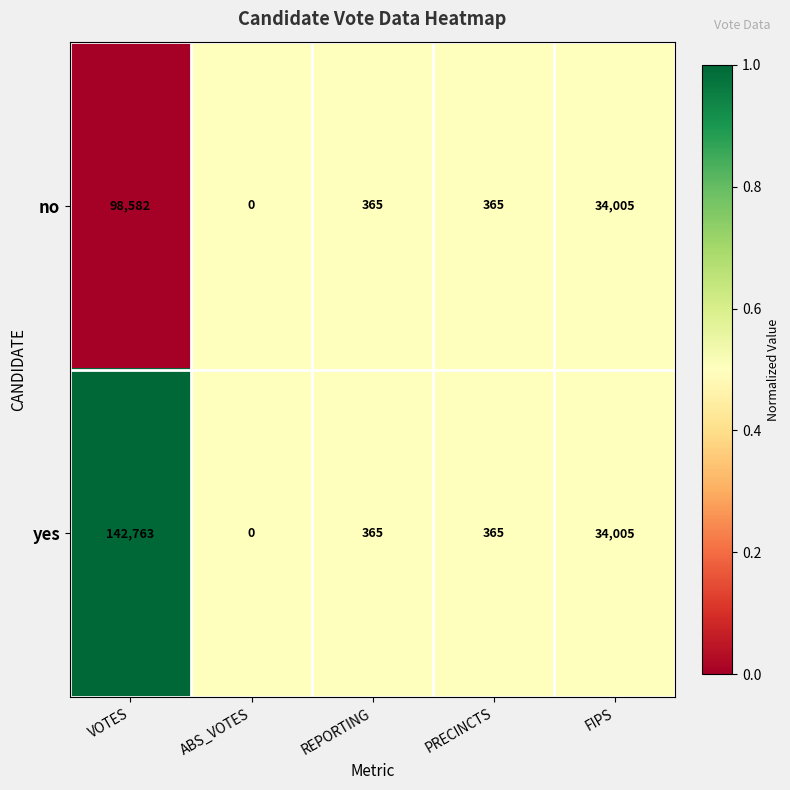

Rank the series by their maximum value, from highest to lowest.

yes, no